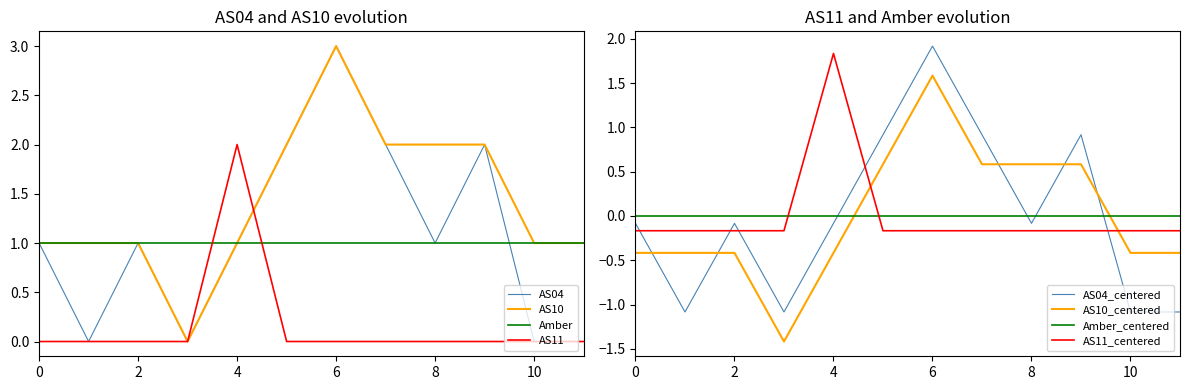

Which series has the widest spread of values?

AS04